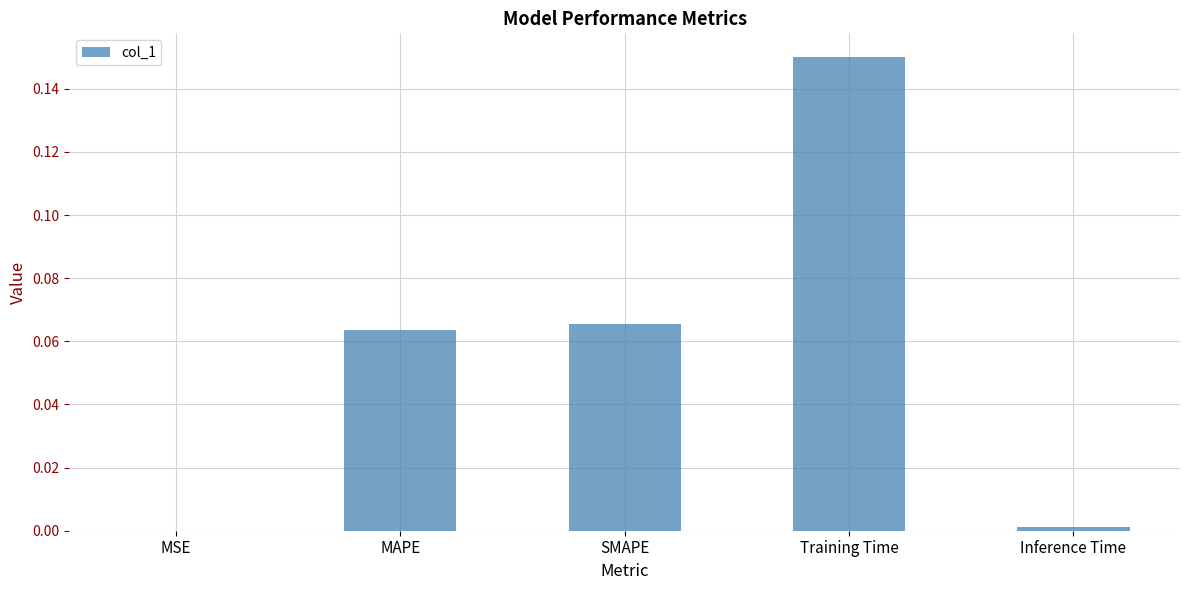

The value at MSE is 0.0. True or false?

True